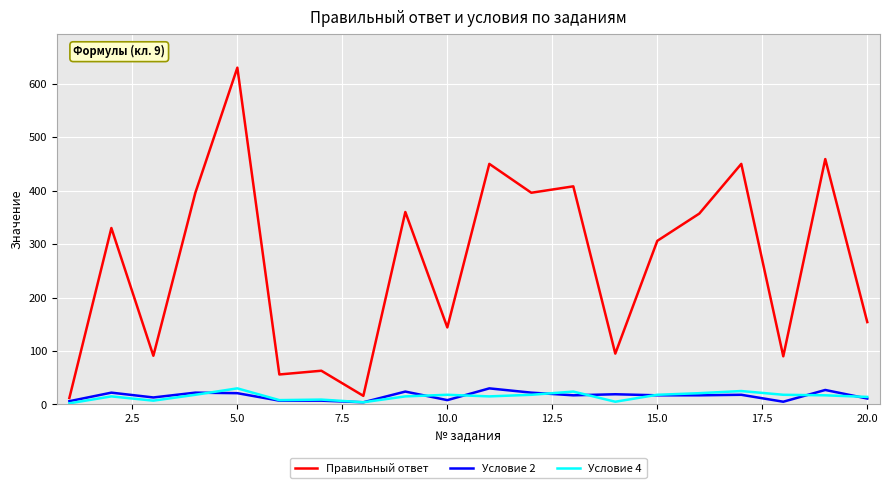

What is the sum of all Условие 2 values?

317